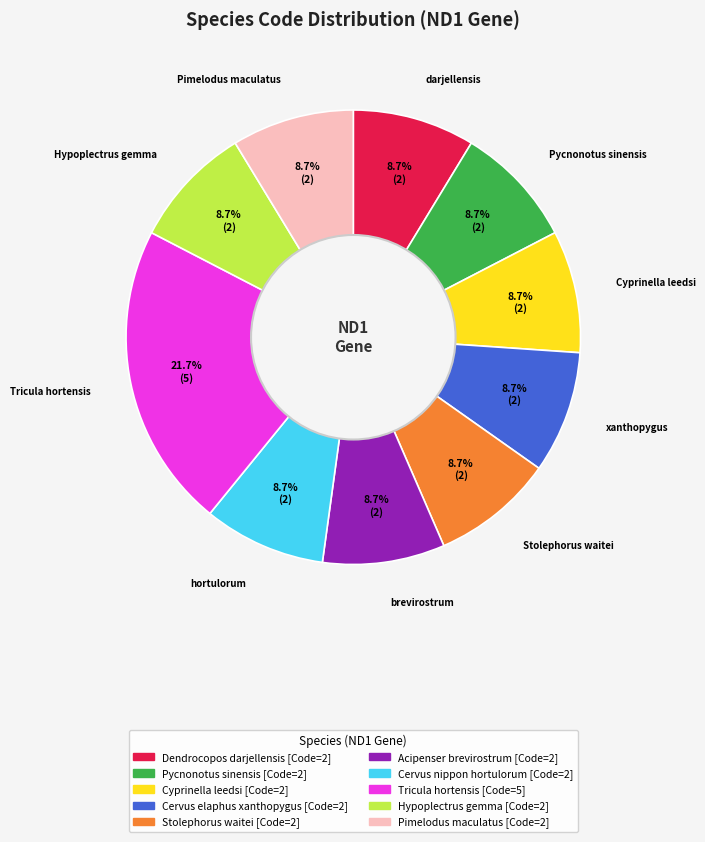

What percentage is the Acipenser brevirostrum slice, to the nearest percent?

9%